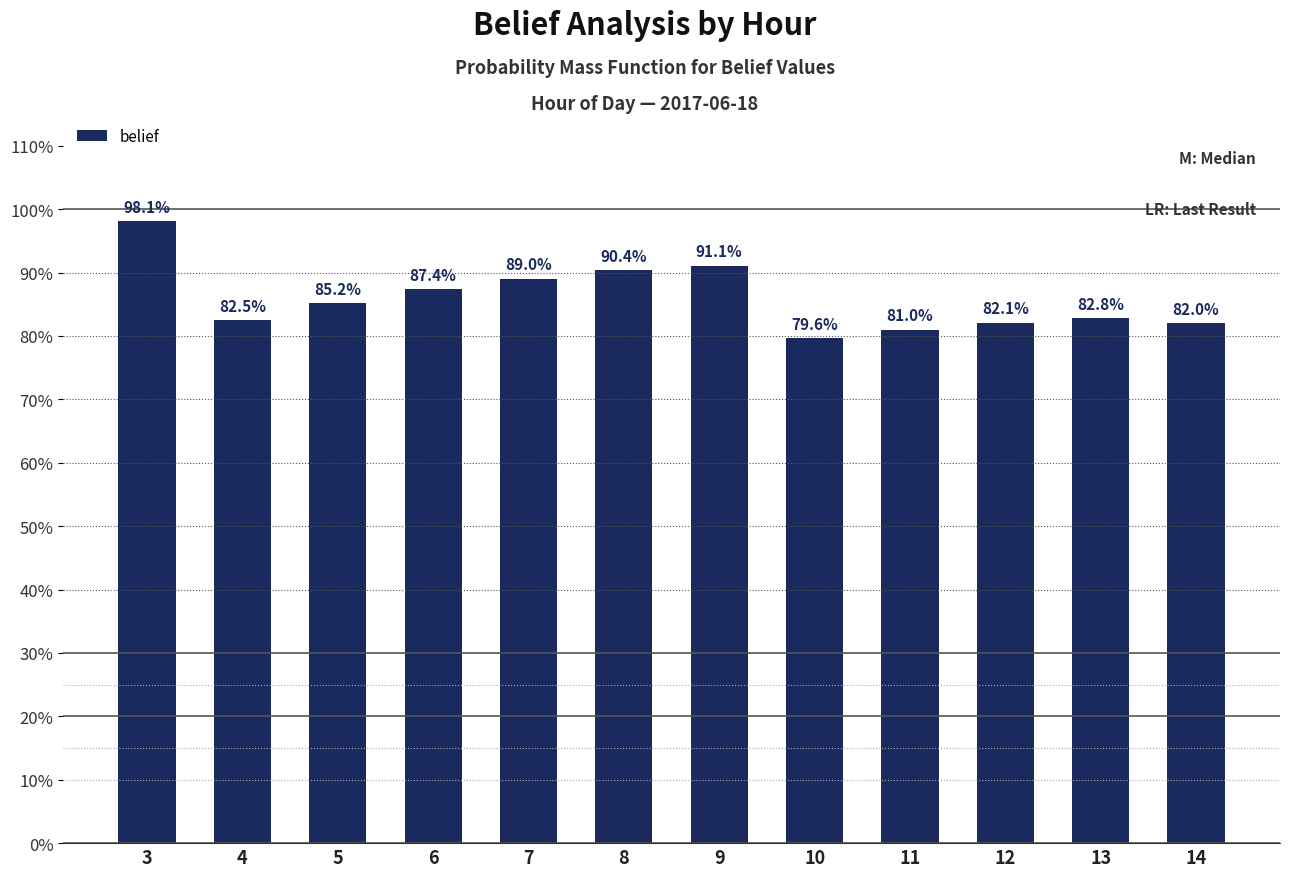

Does the chart contain any negative values?

No